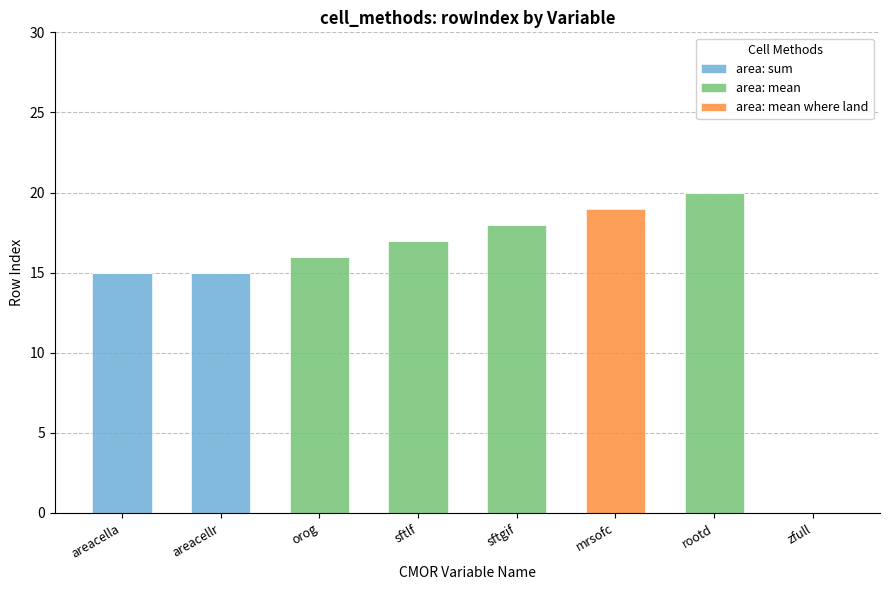

True or false: area: sum has a value of 15 at areacella.

True